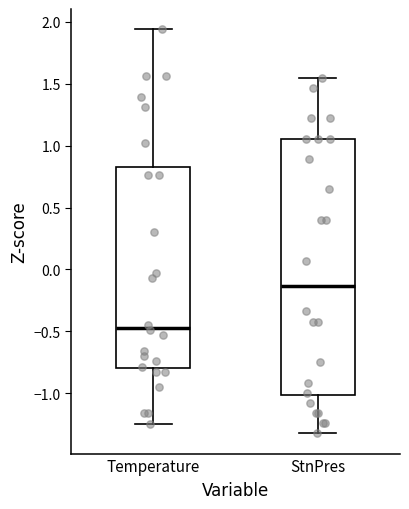

Reading left to right, read every box against the y-axis: the position of its median line, the range the box covers, and the ends of its whiskers. The values are not printed on the chart, so give them approximately, as read against the axis.

Temperature: median -0.45, box -0.80 to 0.85, whiskers -1.25 to 1.95
StnPres: median -0.15, box -1.00 to 1.05, whiskers -1.30 to 1.55